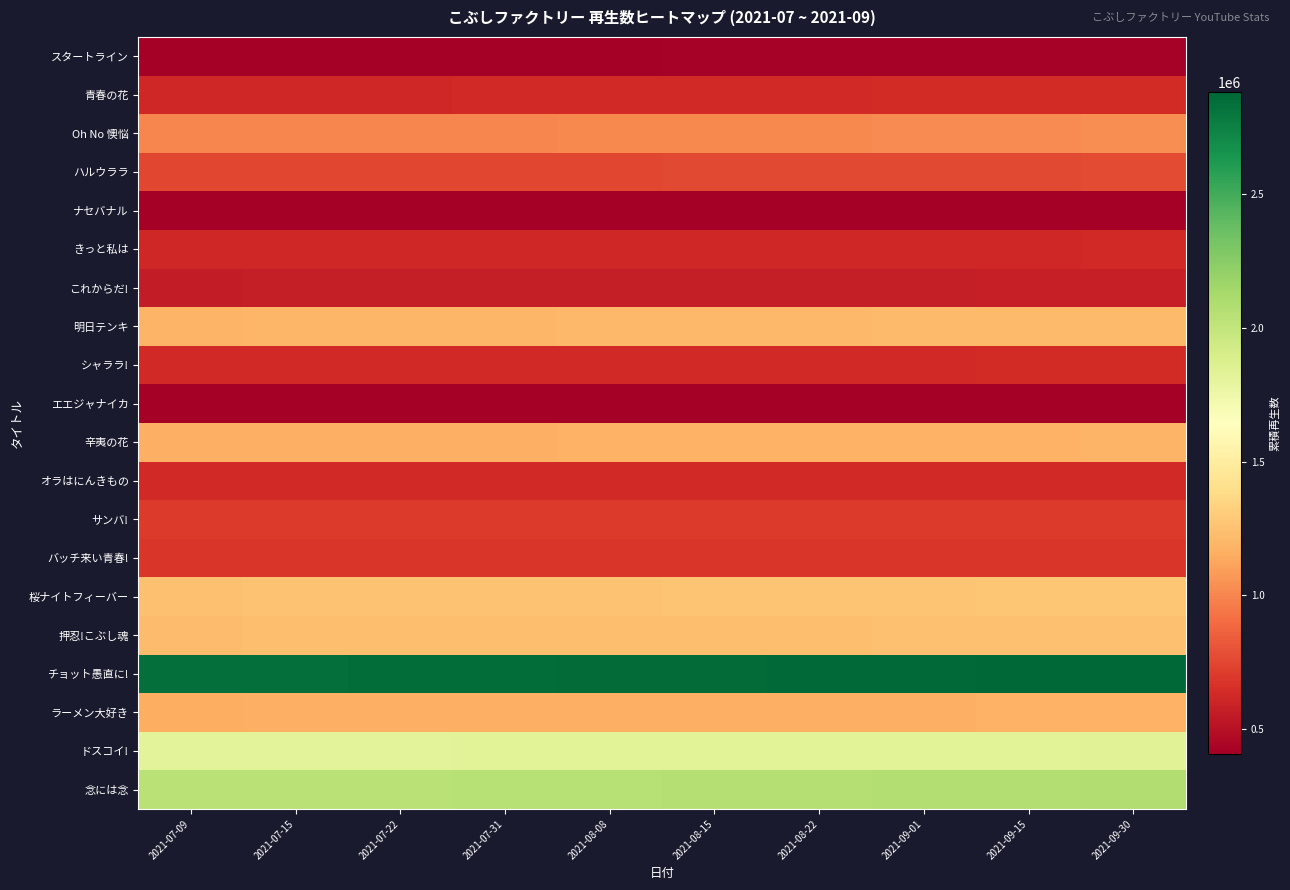

What is the spread (max minus min) of values at 2021-07-15?

2430201